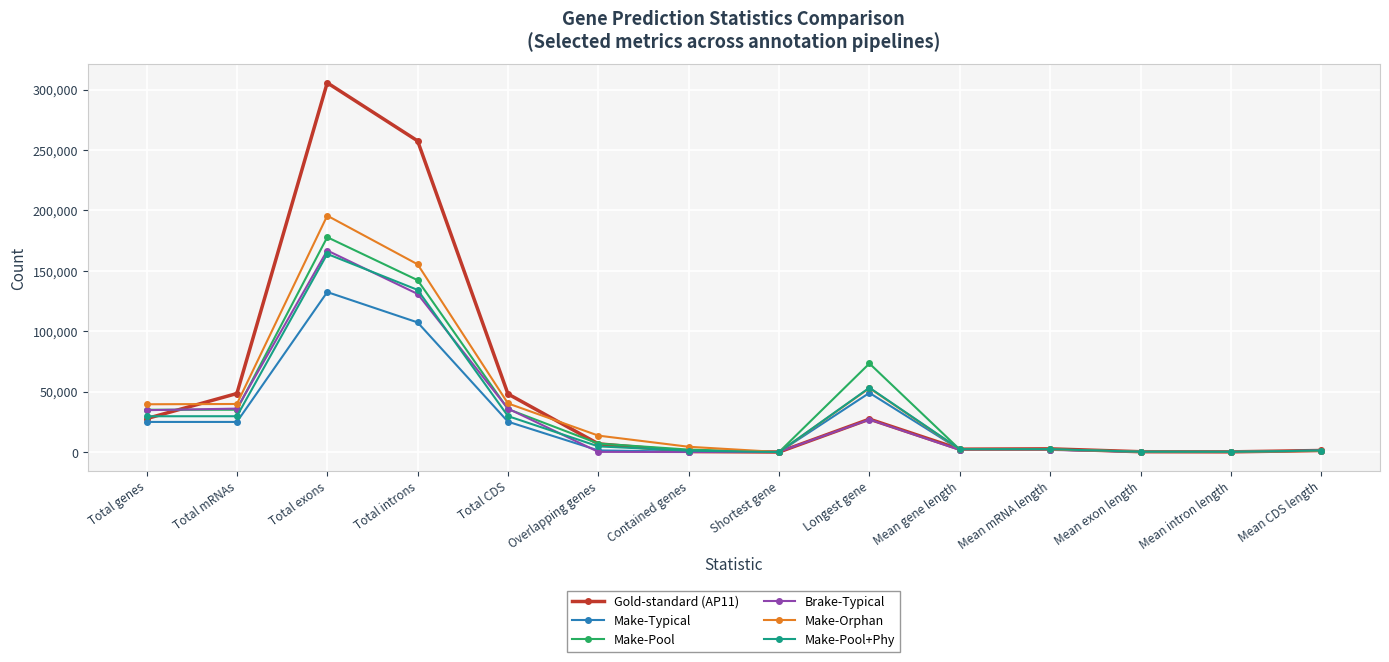

What is the label of the 13th point from the left?

Mean intron length